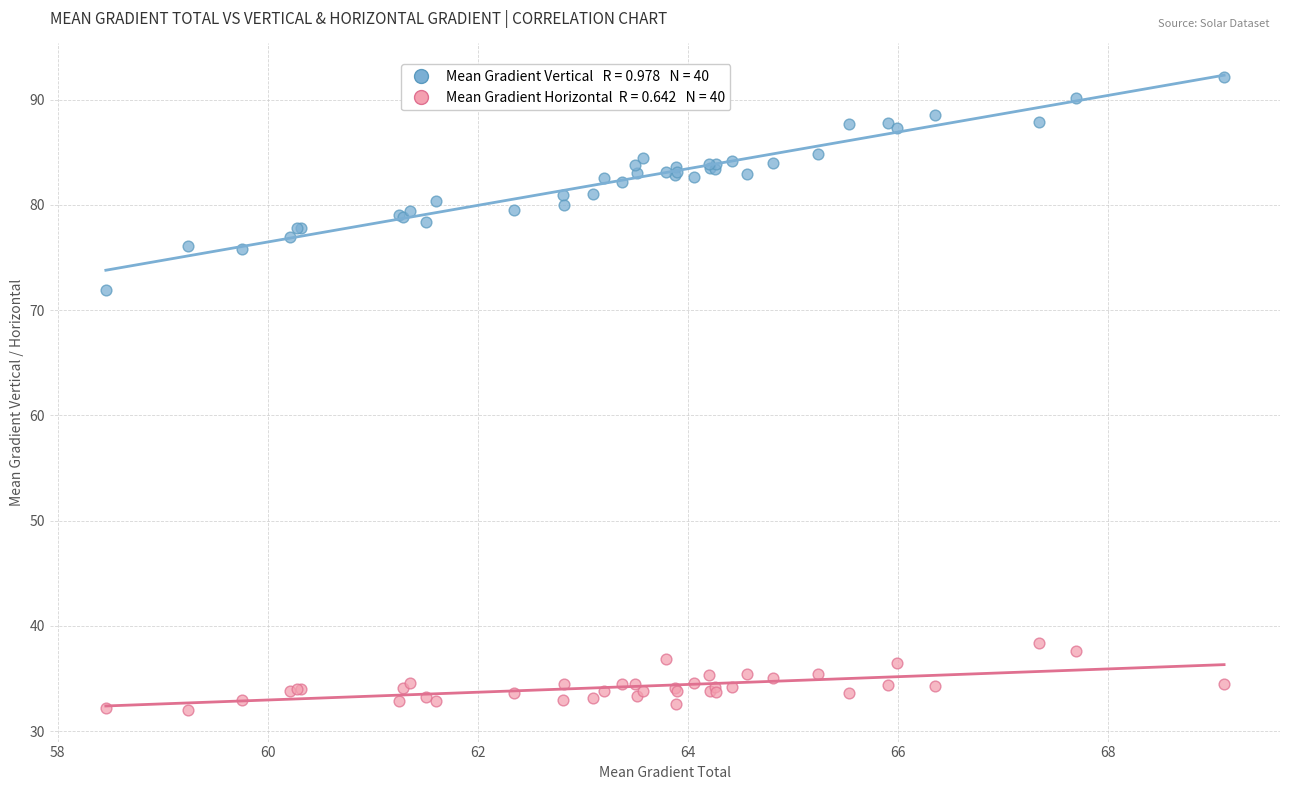

Across all series, what Y value is closest to 62?

71.9